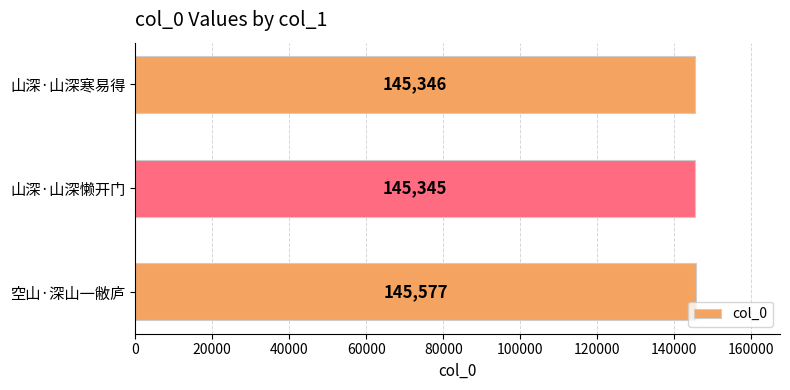

Rank the categories by value from highest to lowest.

空山·深山一敝庐, 山深·山深寒易得, 山深·山深懒开门